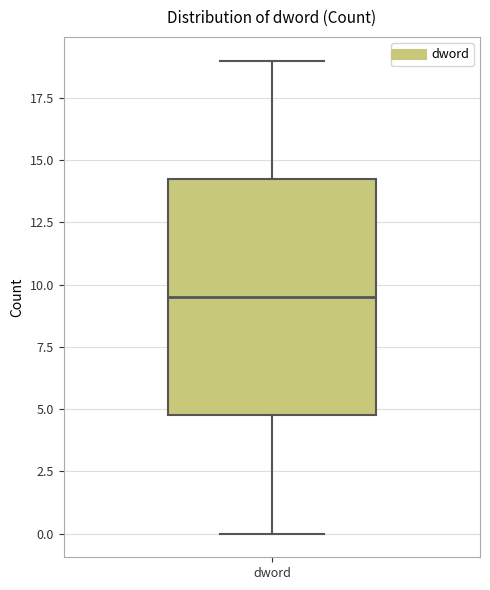

Where is the lower edge of the box for dword on the y-axis? The values are not printed on the chart, so give them approximately, as read against the axis.

5.0